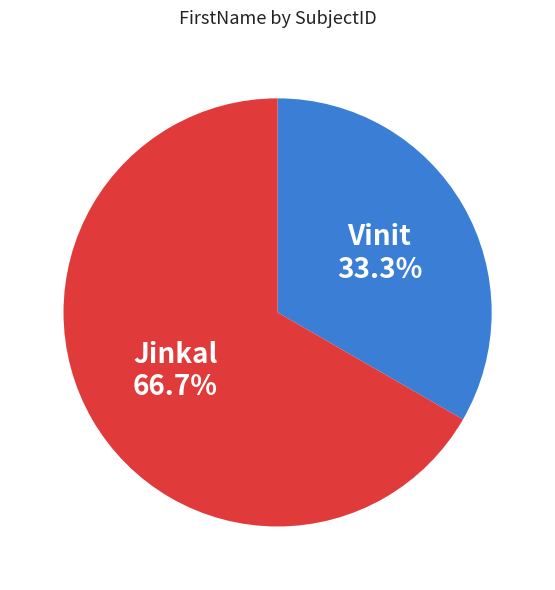

Approximately how many times larger is the value at Vinit compared to Jinkal?

0.5